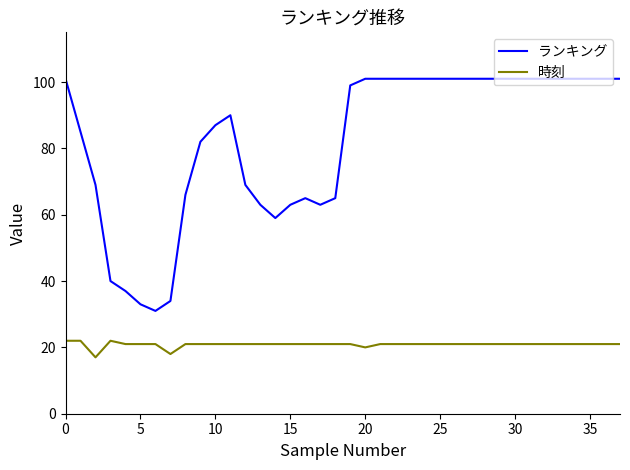

Which series has the widest spread of values?

ランキング